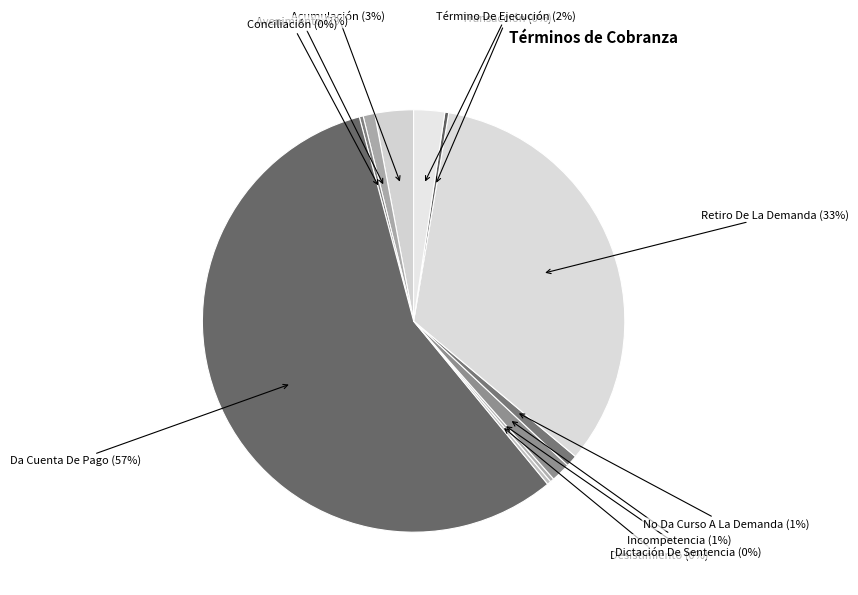

How many slices are in this pie chart?

11